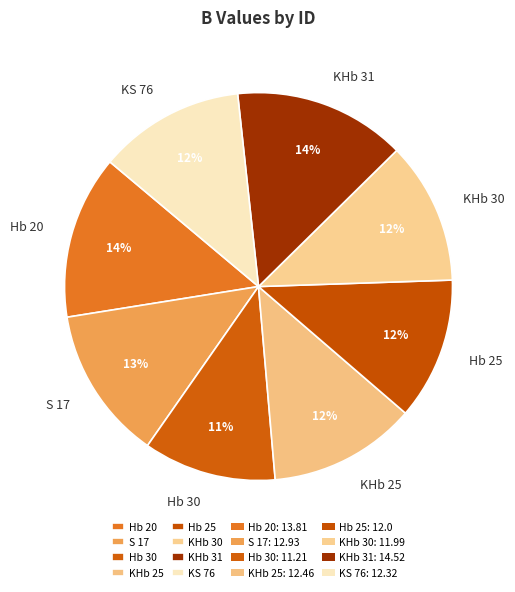

The KHb 30 slice represents 18% of the pie. True or false?

False